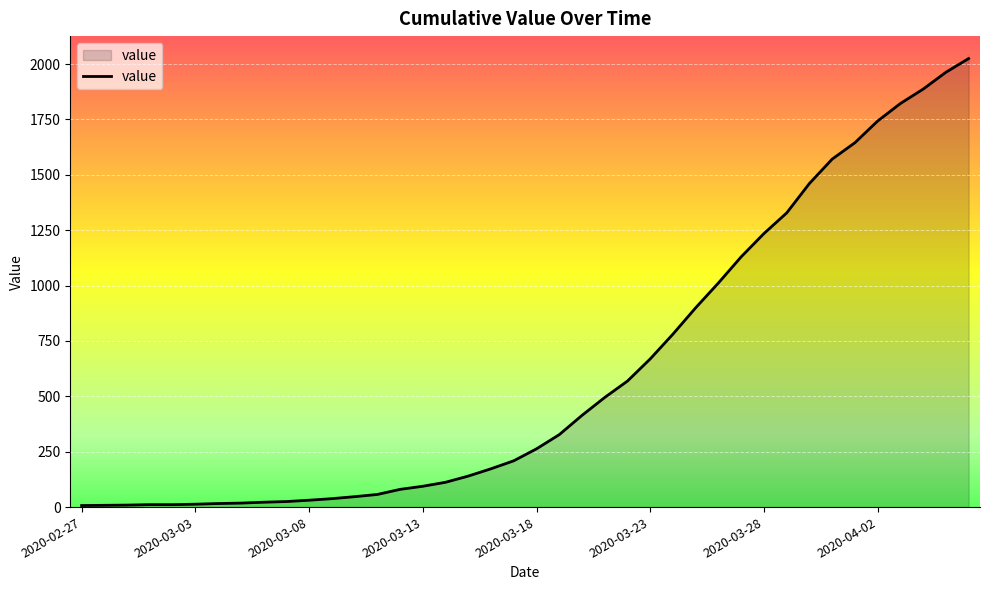

What is the difference between the maximum and minimum values?

2018